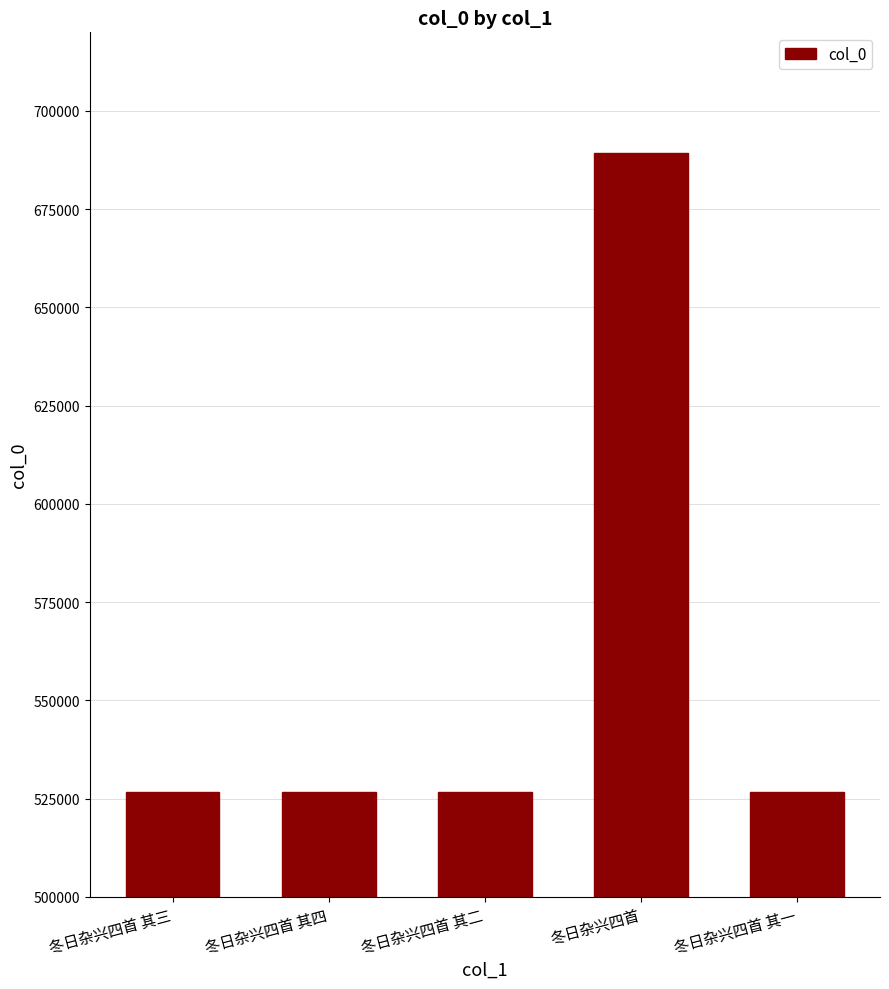

What is the sum of the values at 冬日杂兴四首 其三 and 冬日杂兴四首?

1216003